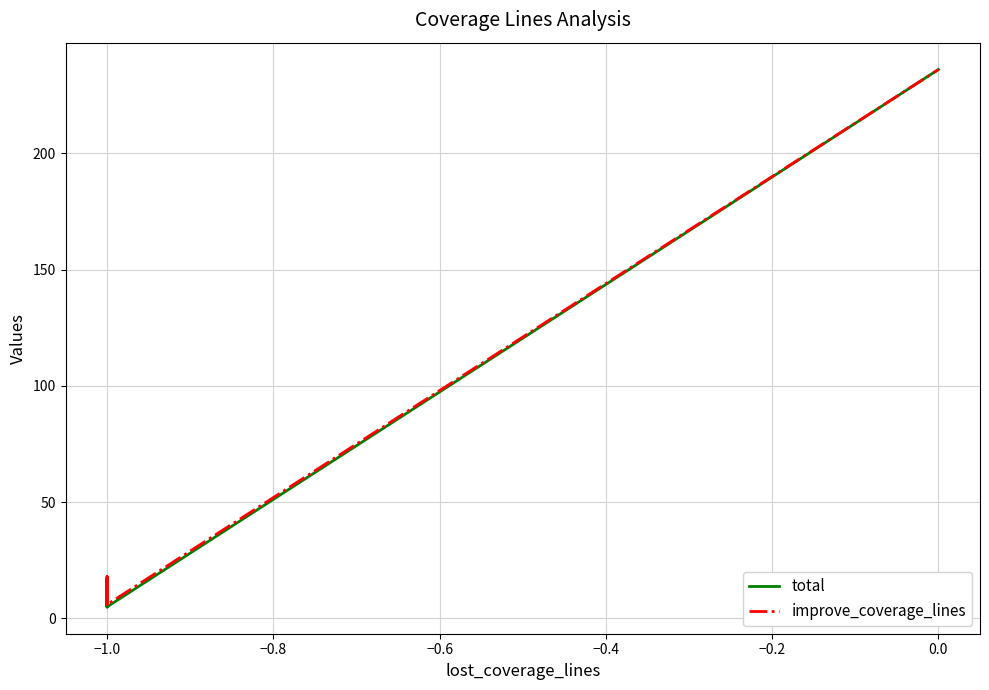

List the series in order of their peak value, highest first.

total, improve_coverage_lines